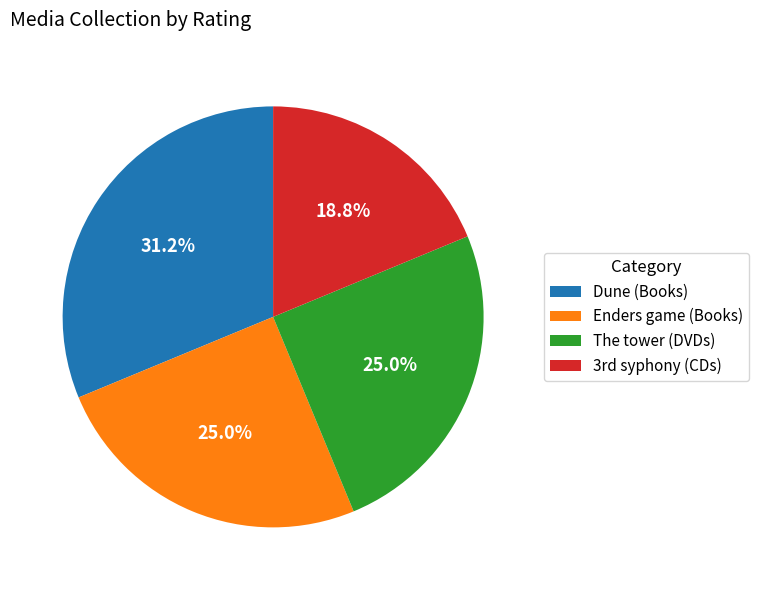

Is Enders game (Books) the majority of the pie?

No